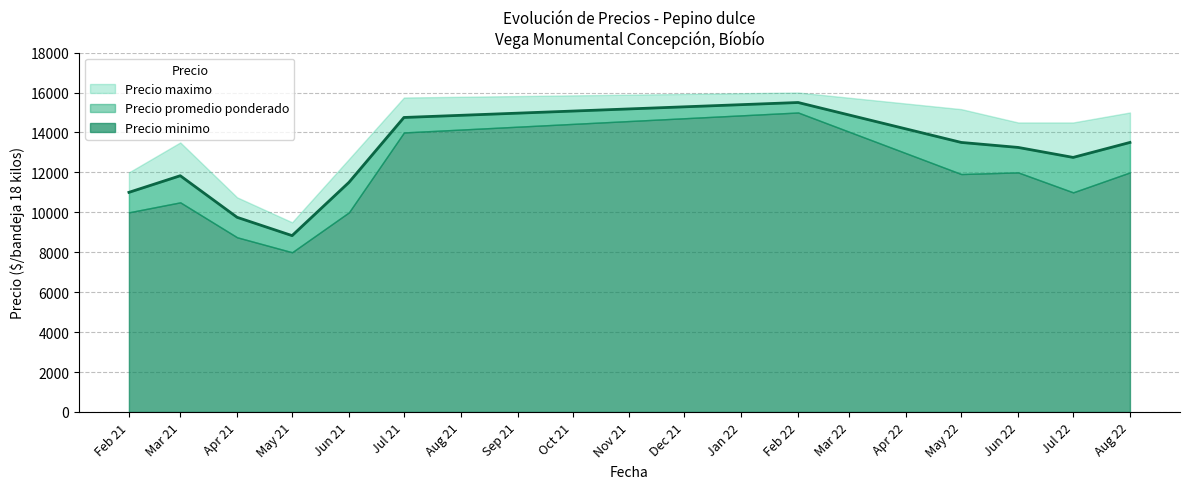

Reading right to left, extract all data points from this chart.

Precio maximo: 15000	14500	14500	15167	16000	15750	12667	9500	10750	13500	12000
Precio promedio ponderado: 13500	12750	13250	13500	15500	14750	11500	8833	9750	11833	11000
Precio minimo: 12000	11000	12000	11917	15000	14000	10000	8000	8750	10500	10000